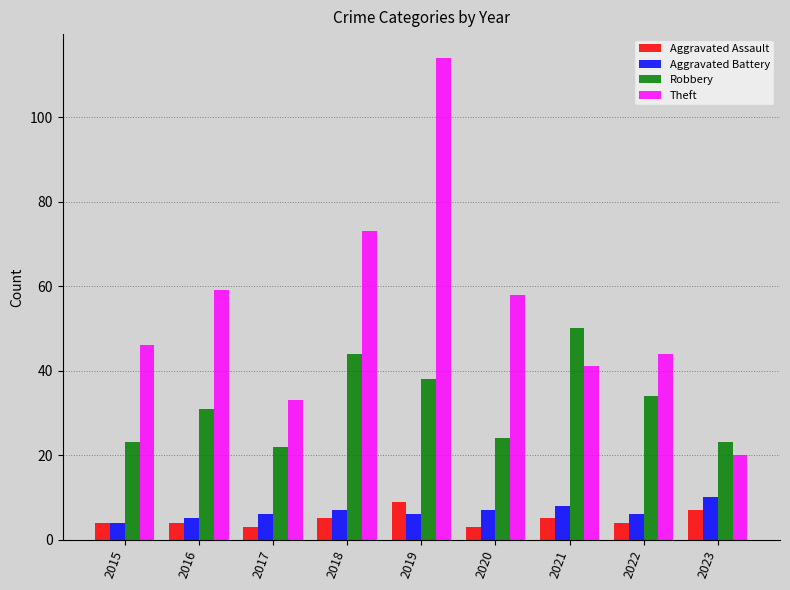

Is the value of Robbery at 2023 greater than the value of Aggravated Assault at 2022?

Yes